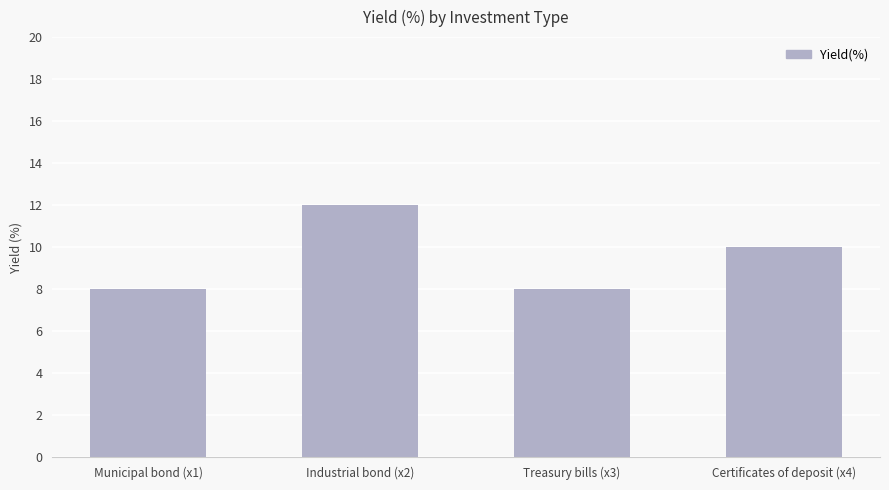

Reading left to right, what are all the values shown in this chart?

Municipal bond (x1)=8	Industrial bond (x2)=12	Treasury bills (x3)=8	Certificates of deposit (x4)=10